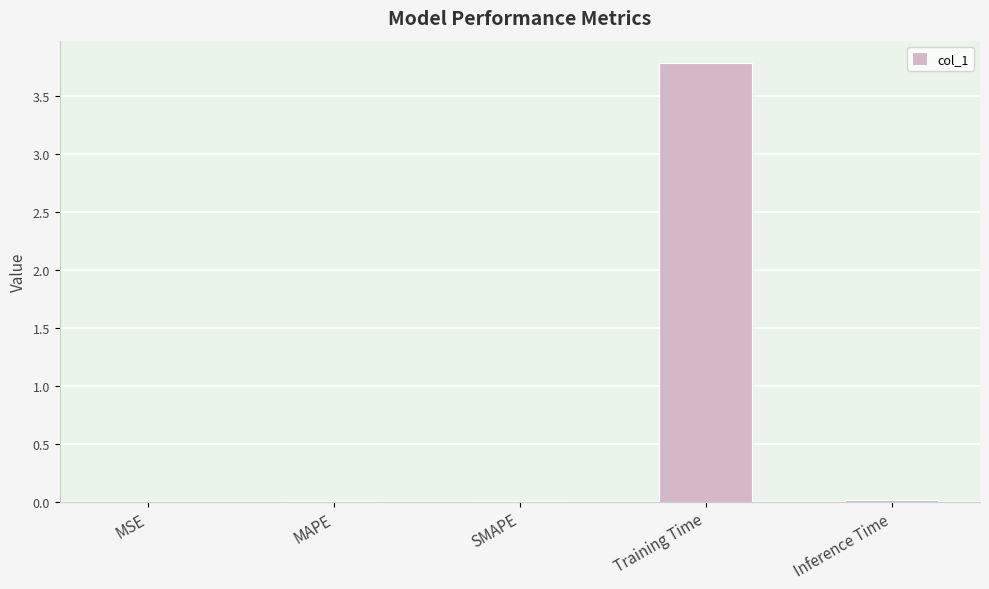

Count the number of data series in this chart.

1